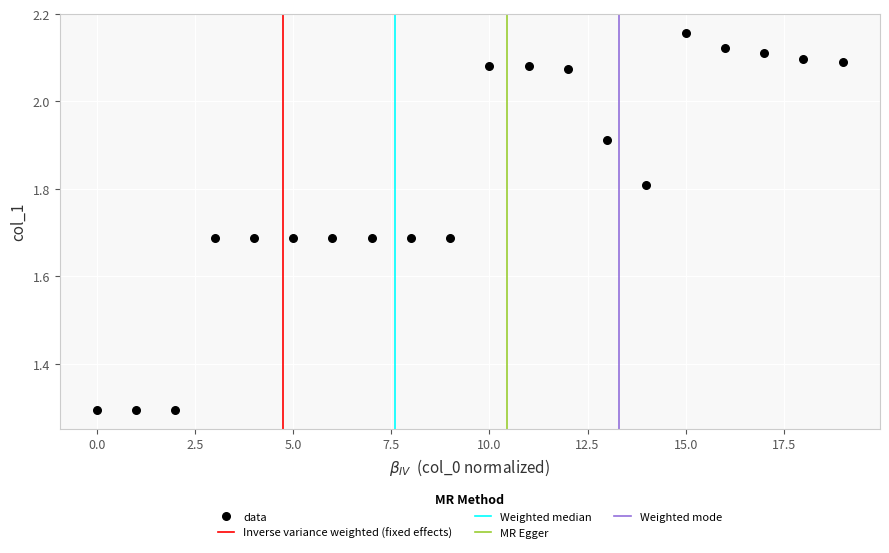

What is the range of Y values (max minus min)?

0.9